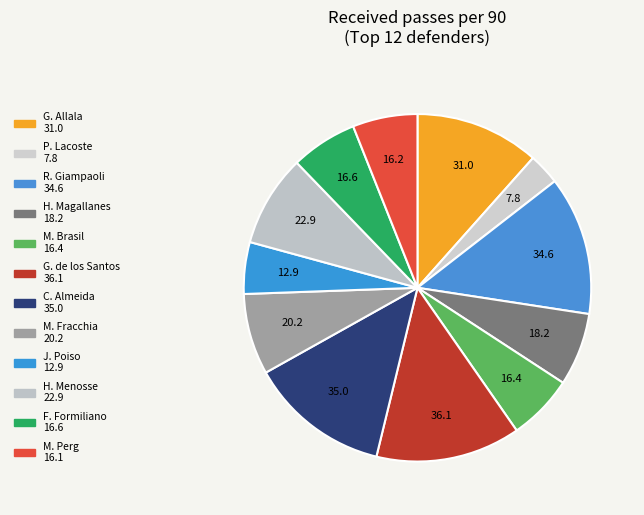

To the nearest percent, what portion does H. Menosse represent?

9%